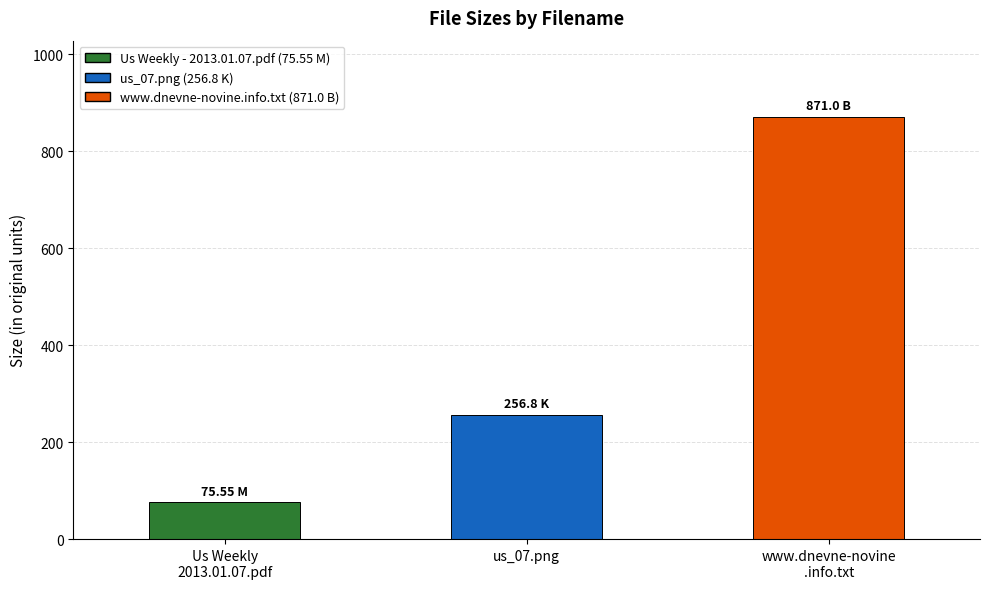

List the labels in order of value, smallest first.

Us Weekly
2013.01.07.pdf, us_07.png, www.dnevne-novine
.info.txt